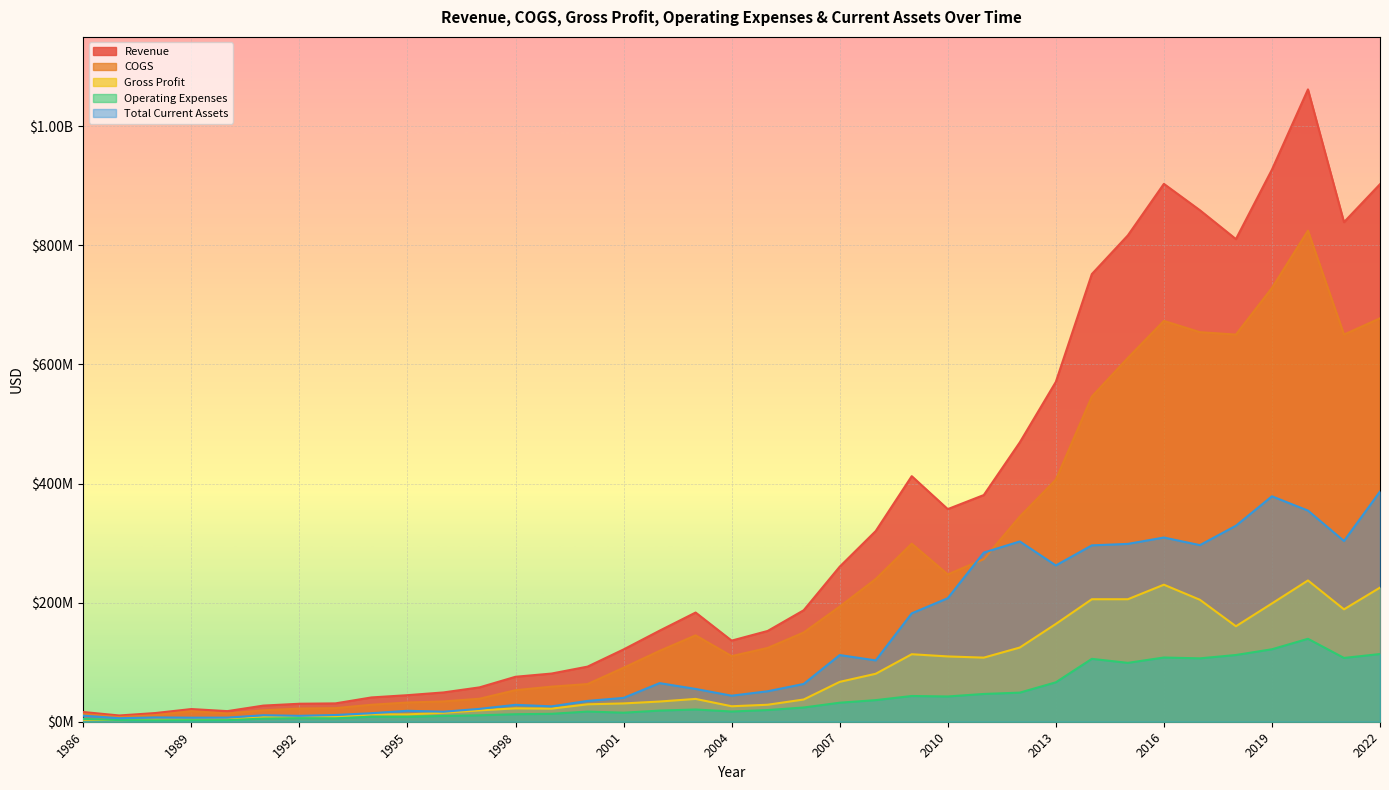

Does the chart display data point markers on the line(s)?

No